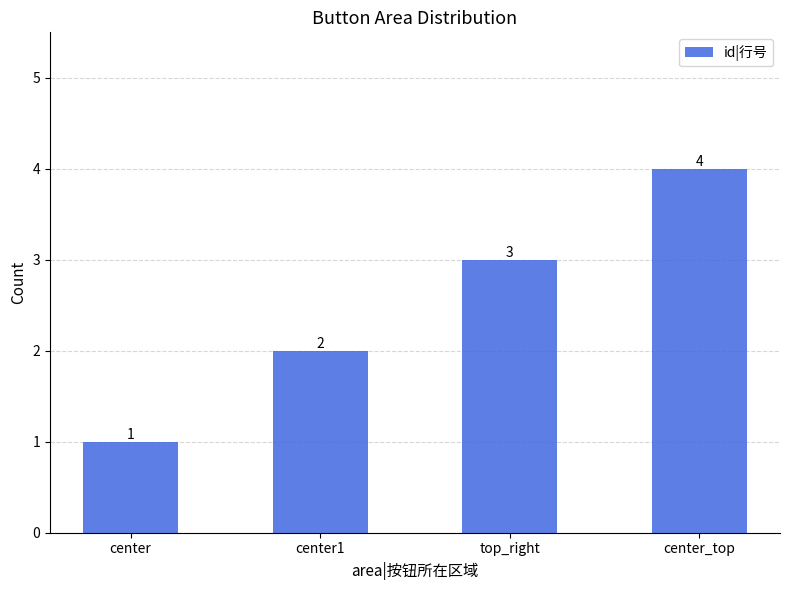

What is the change in value from center to center1?

+1